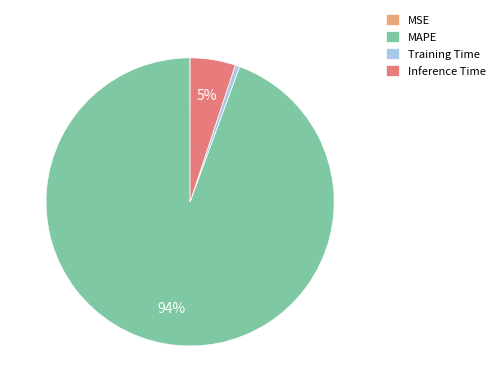

To the nearest percent, what is the difference between the largest and smallest slice percentages?

94%